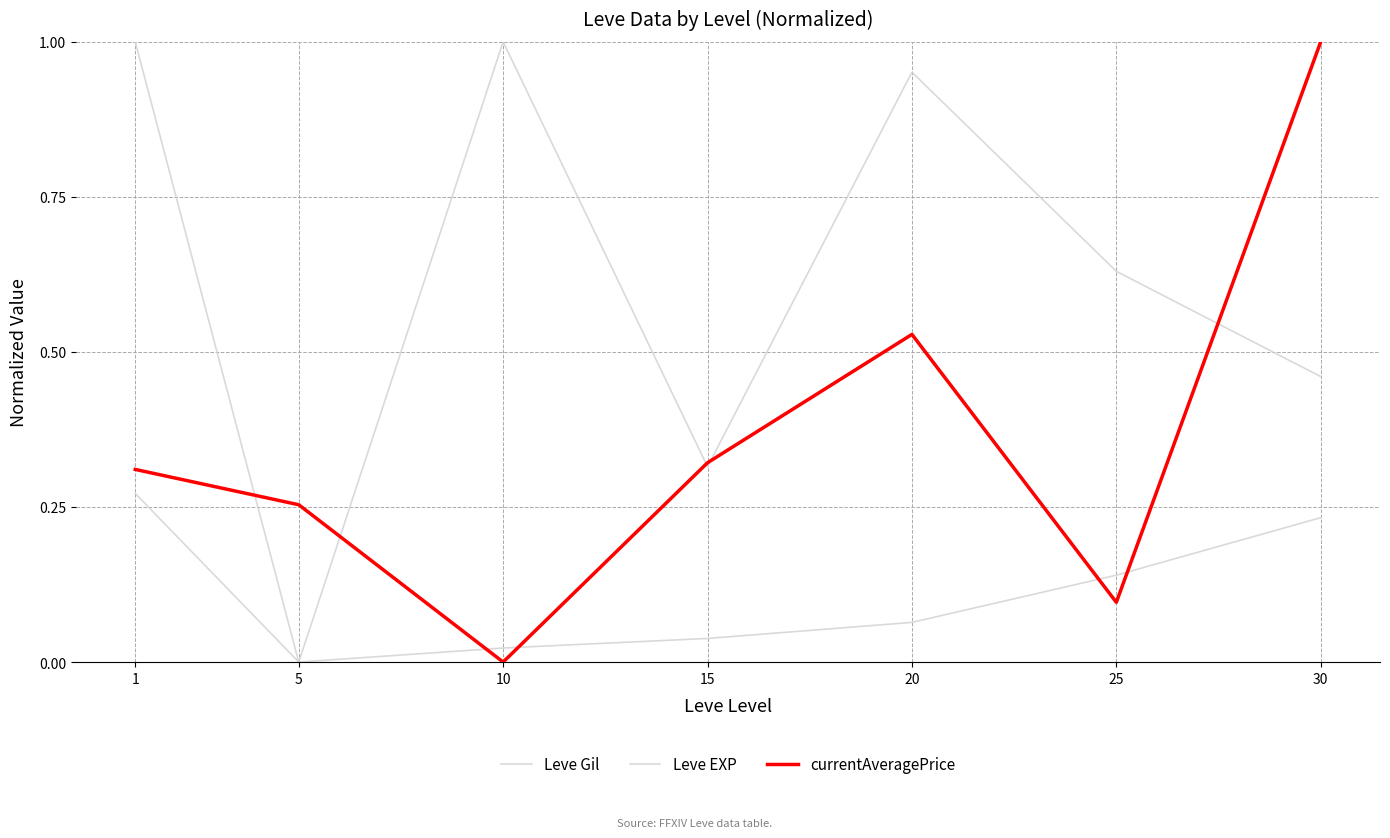

At 30, list the series in order from largest to smallest.

currentAveragePrice, Leve Gil, Leve EXP